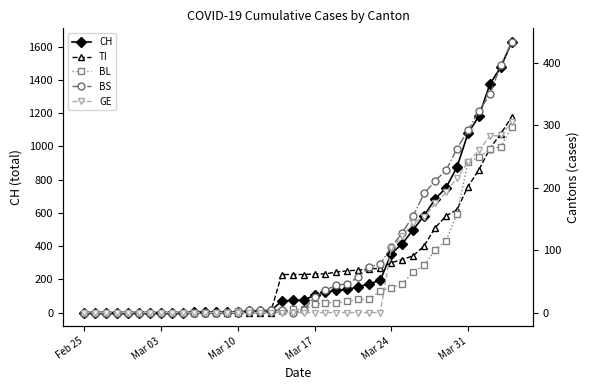

What is the highest value of the CH series?

1630